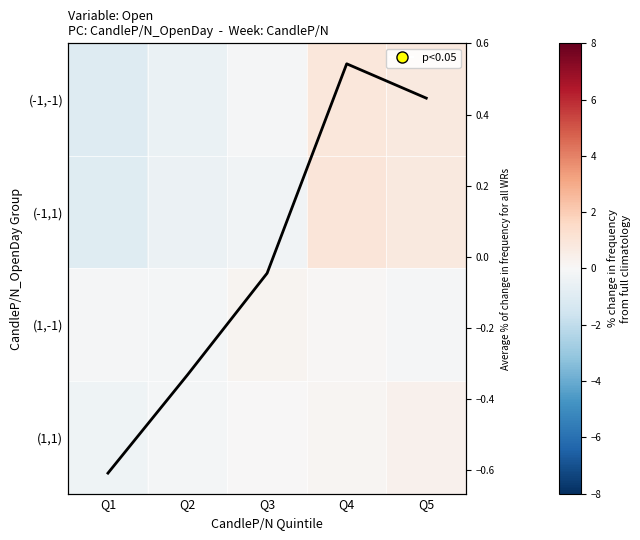

At which label does (1,-1) first exceed 0?

Q3